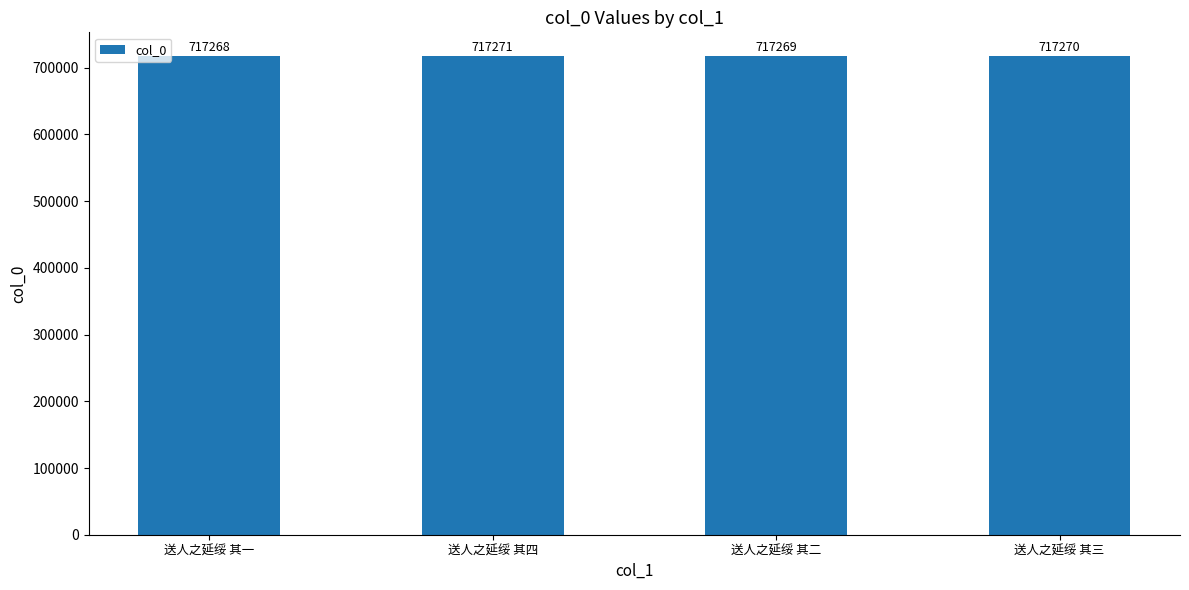

What is the approximate value at 送人之延绥 其二?

717269